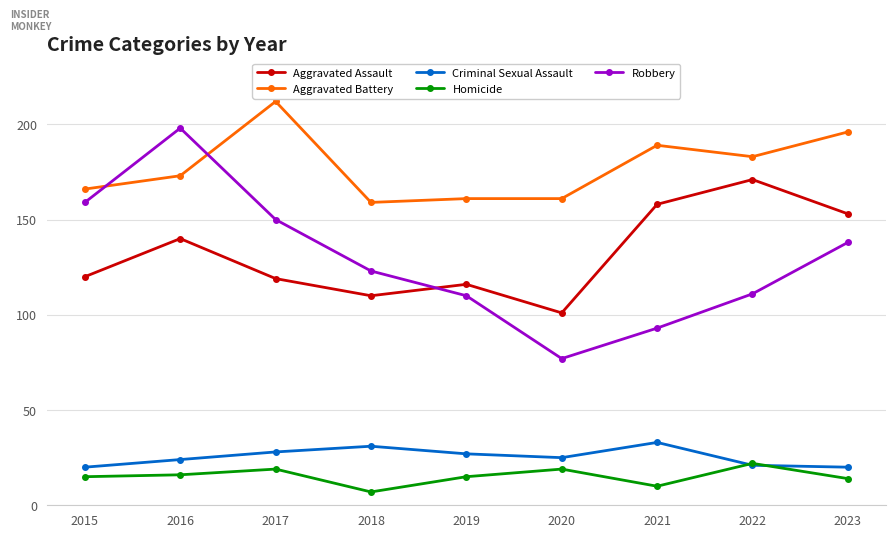

Where does the Robbery series first go above 123?

2015